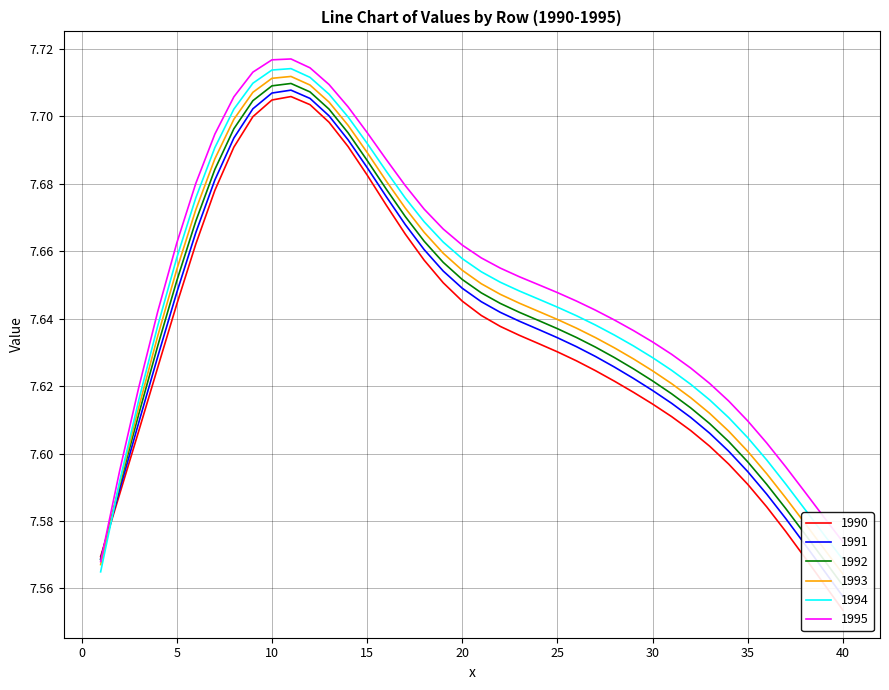

Rank the series by their maximum value, from highest to lowest.

1995, 1994, 1993, 1992, 1991, 1990